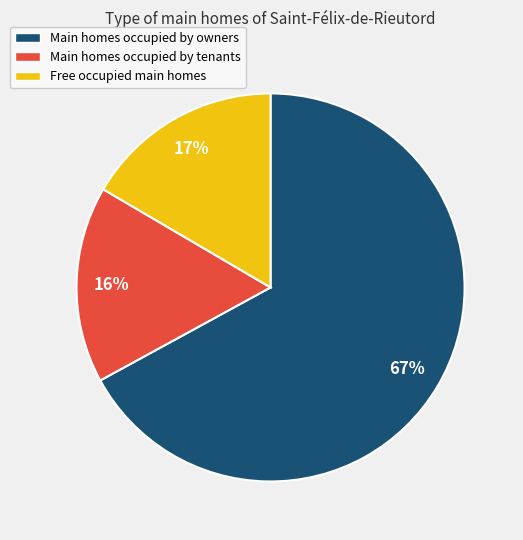

To the nearest percent, what is the average slice percentage?

33%